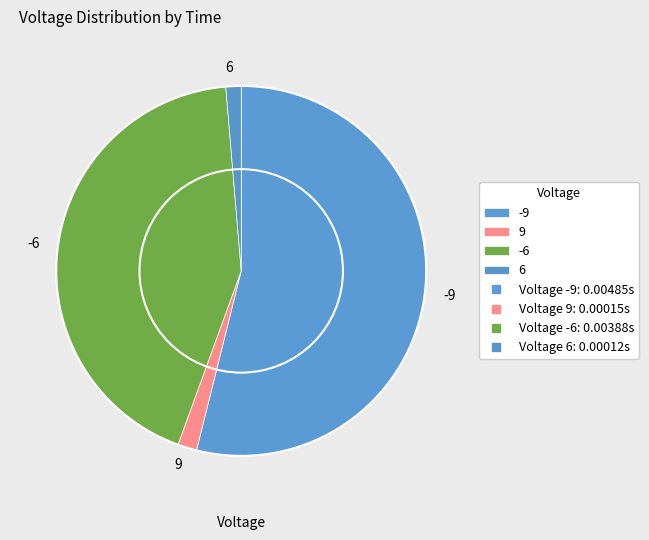

Does -6 represent more than half of the total?

No